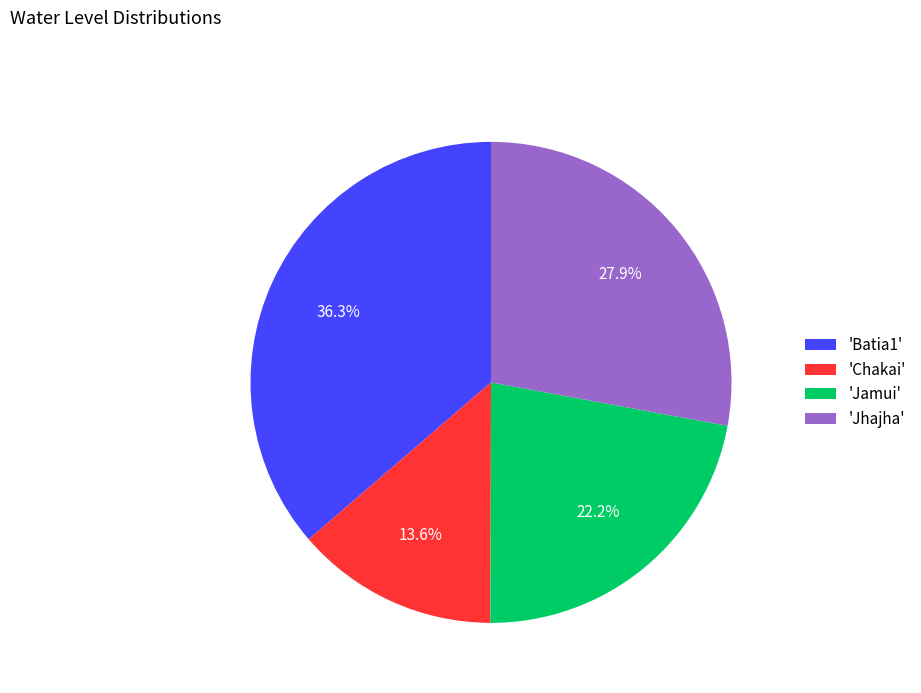

Which has a higher value, 'Jhajha' or 'Batia1'?

'Batia1'